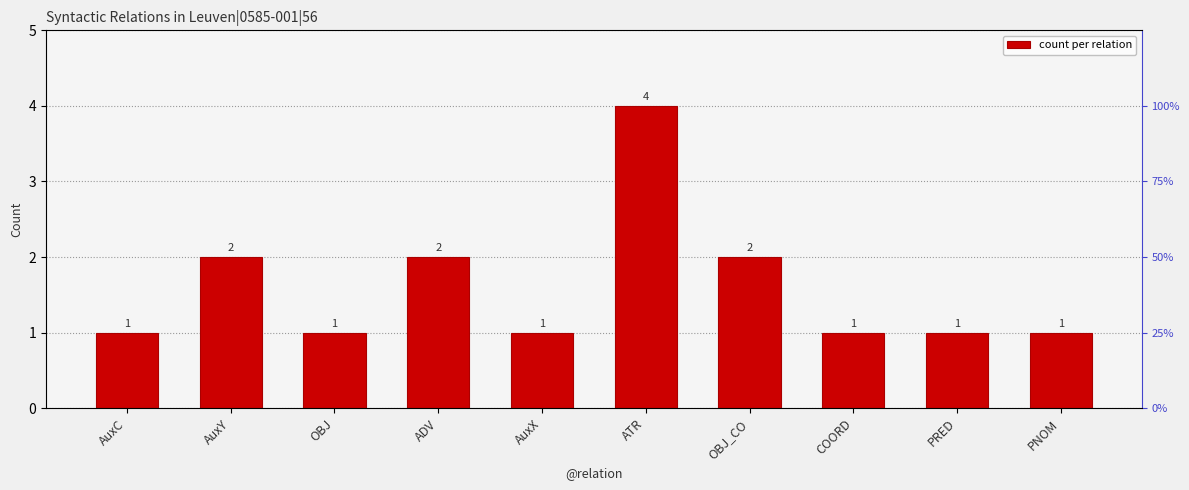

What is the difference between the maximum and minimum values?

3